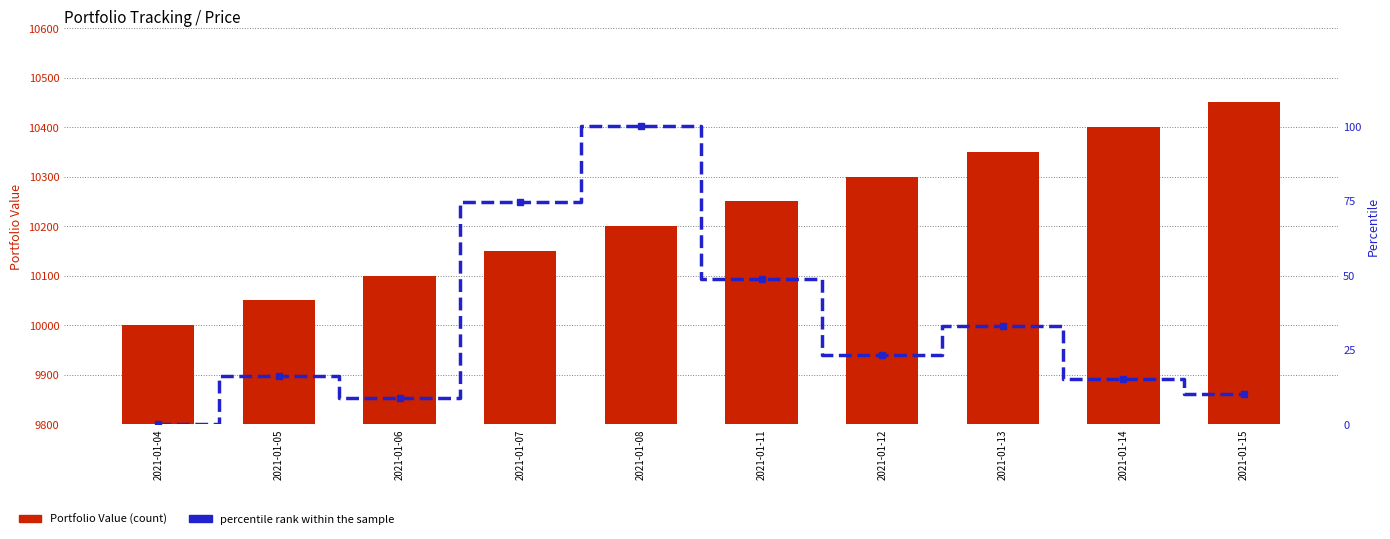

The percentile rank within the sample series shows 10.5 at 2021-01-12. True or false?

False